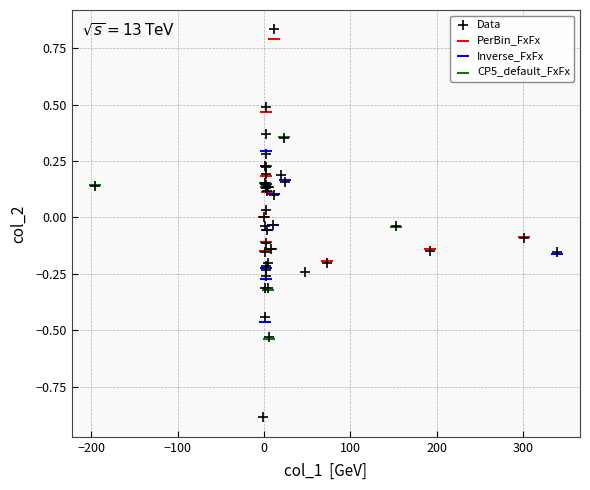

Which series contains the lowest Y value?

Data